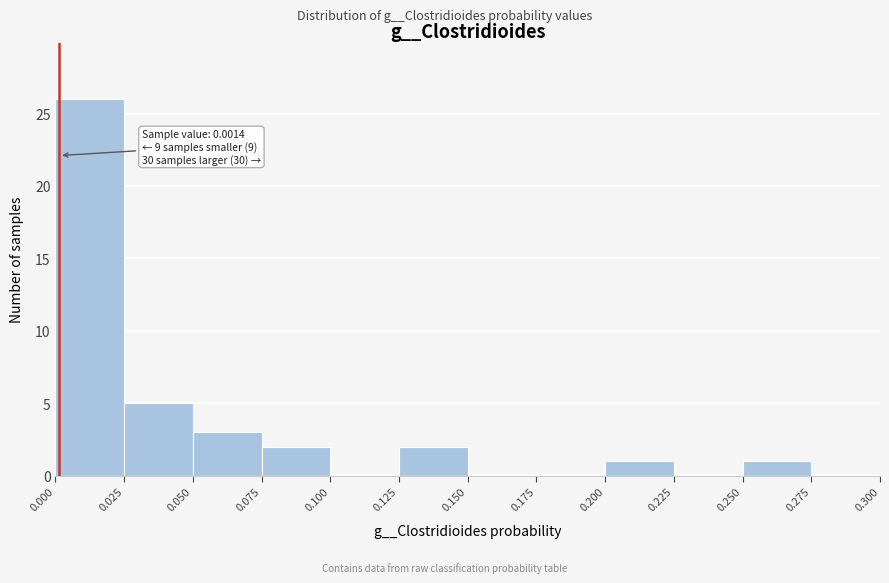

Which range on the x-axis has the tallest bar?

0.000 to 0.025